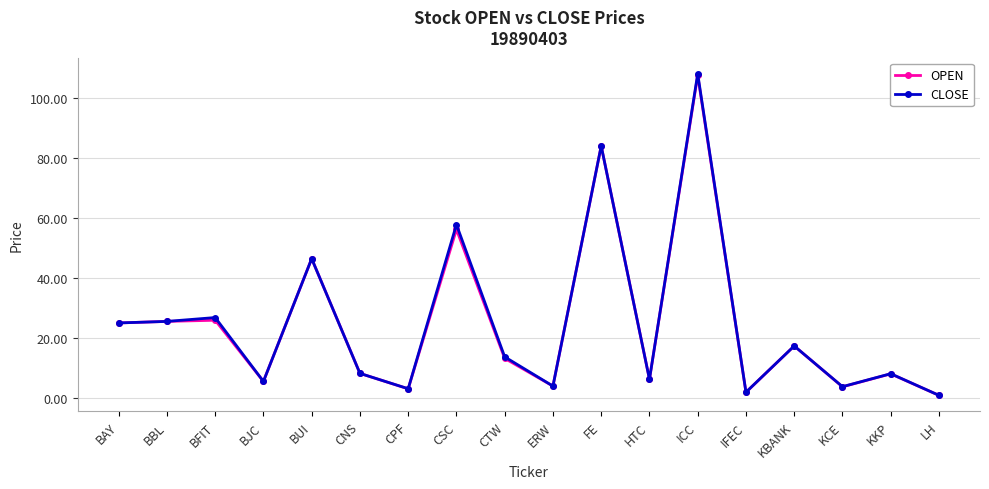

What value does the CLOSE series have at LH?

0.9